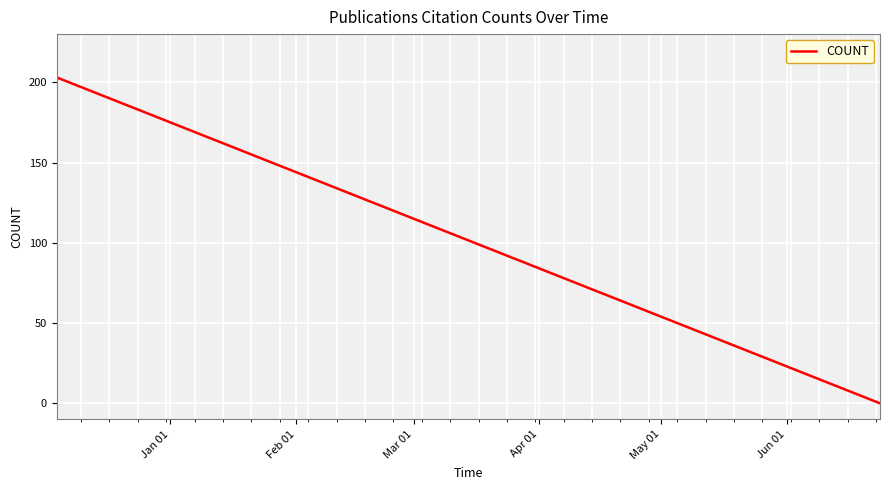

What is the difference between the maximum and minimum values?

203